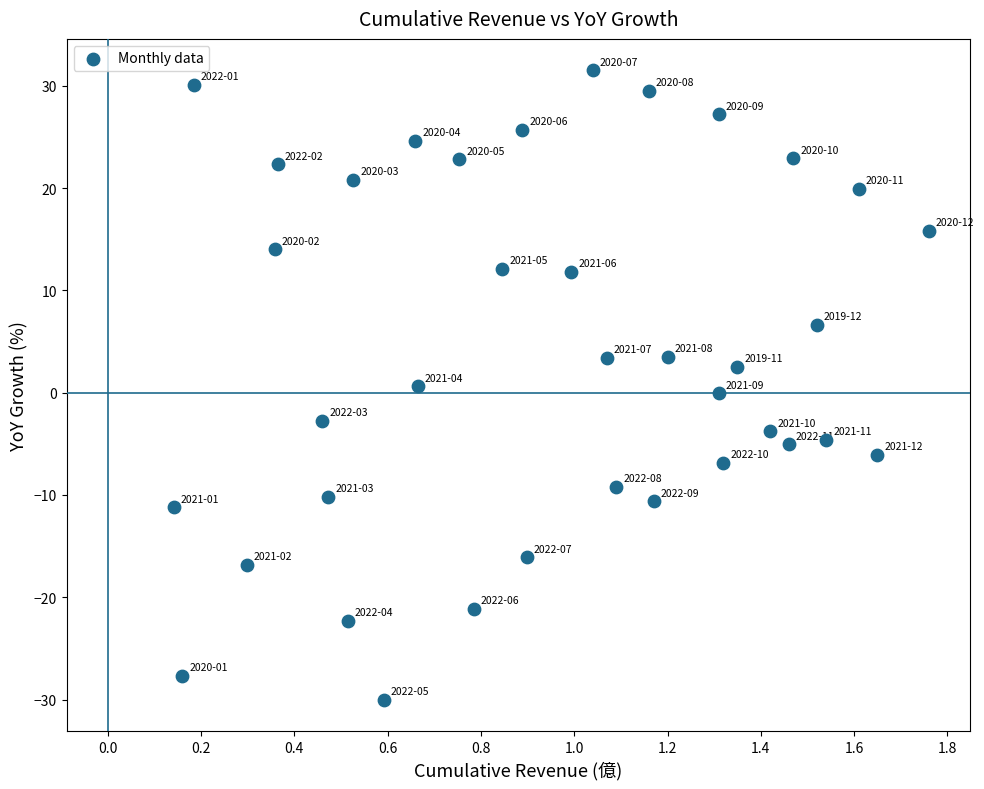

What is the range of X values (max minus min)?

1.6